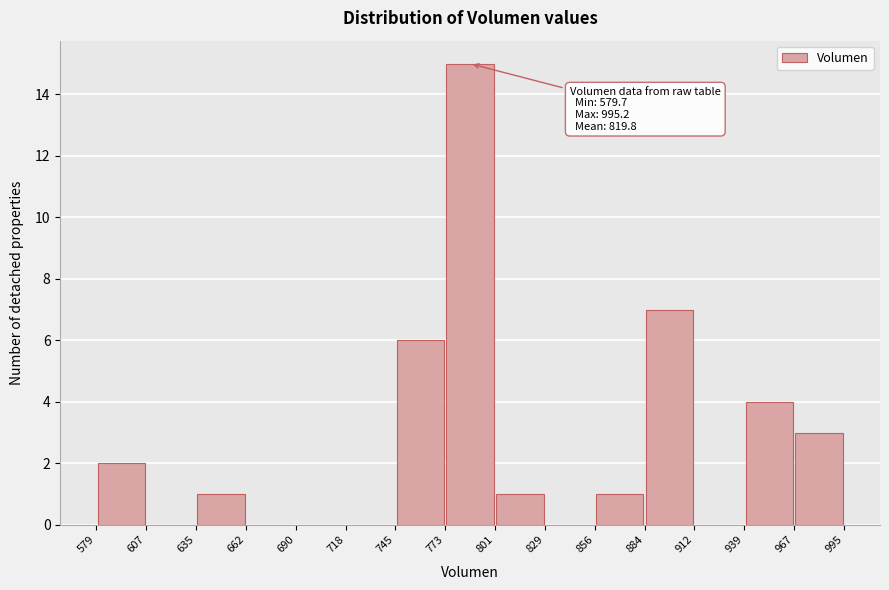

Which range on the x-axis has the tallest bar?

773 to 801